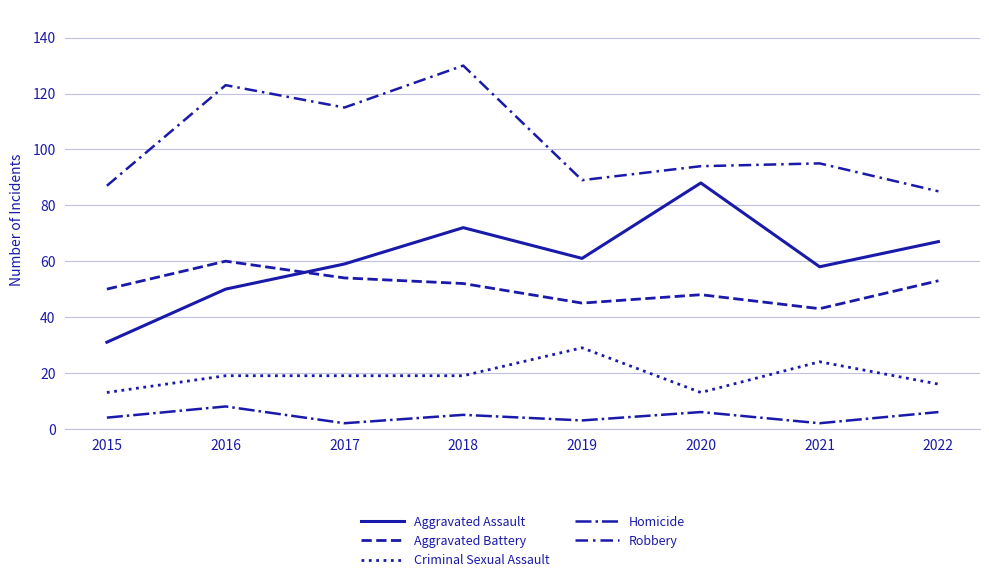

Does the chart display data point markers on the line(s)?

No